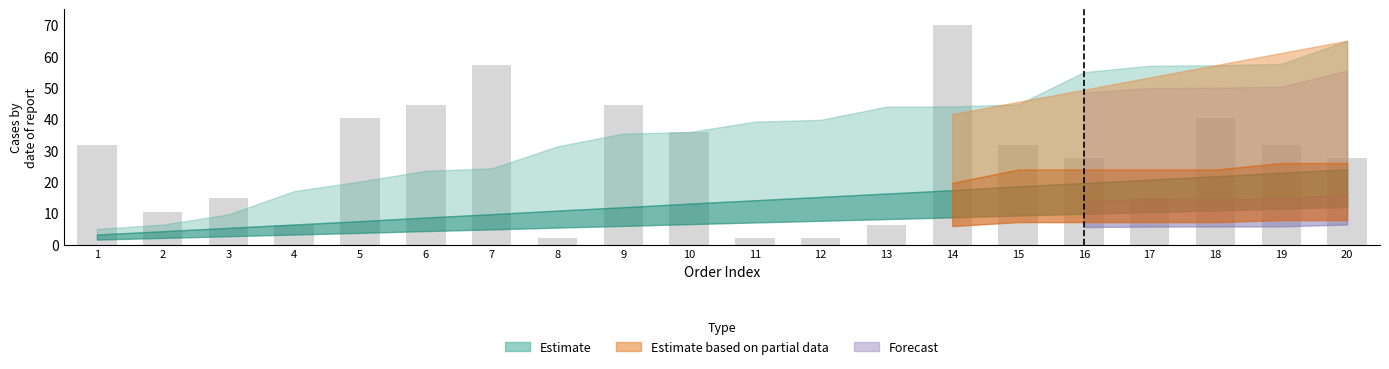

What is the approximate value at 10?

36.0